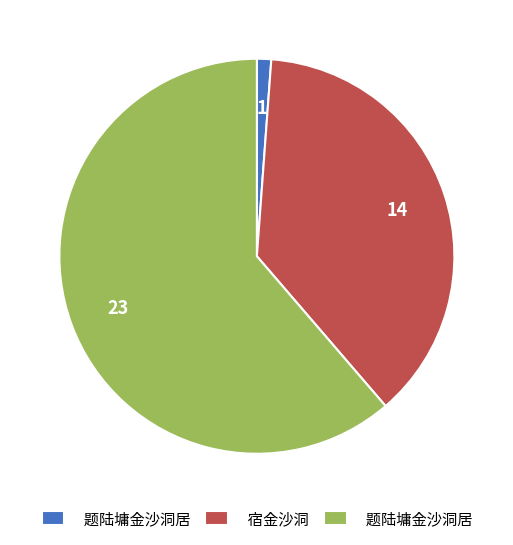

Is there any slice that represents more than half of the pie?

Yes